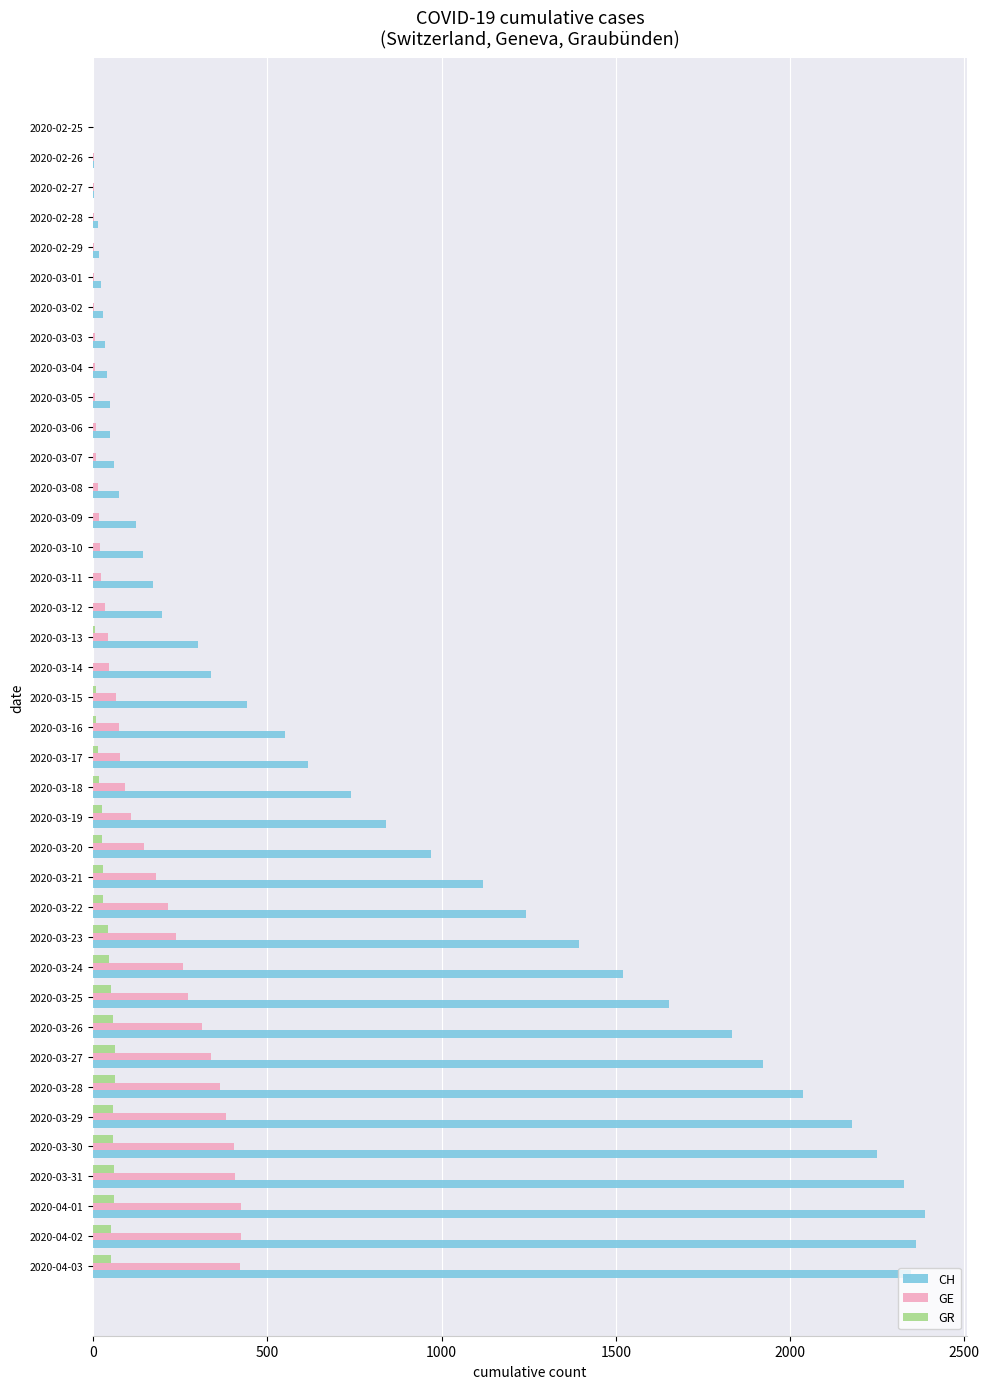

What is the highest value of the CH series?

2388